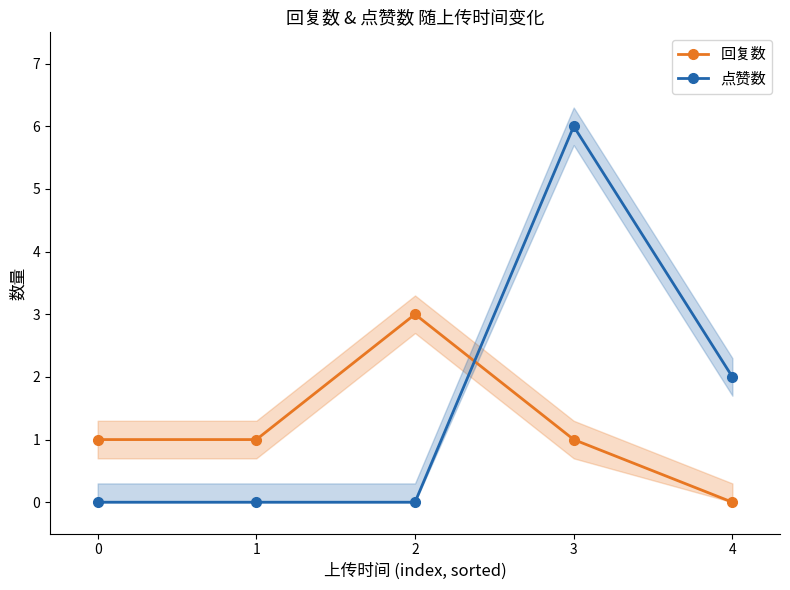

How many interior local peaks does the 点赞数 series have?

1